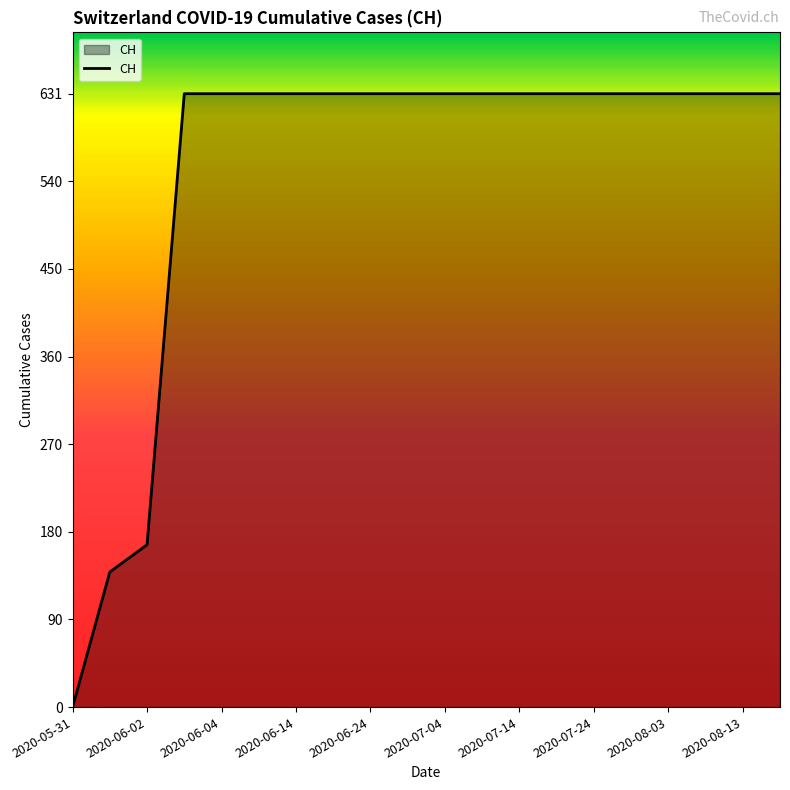

What is the maximum value shown in the chart?

631